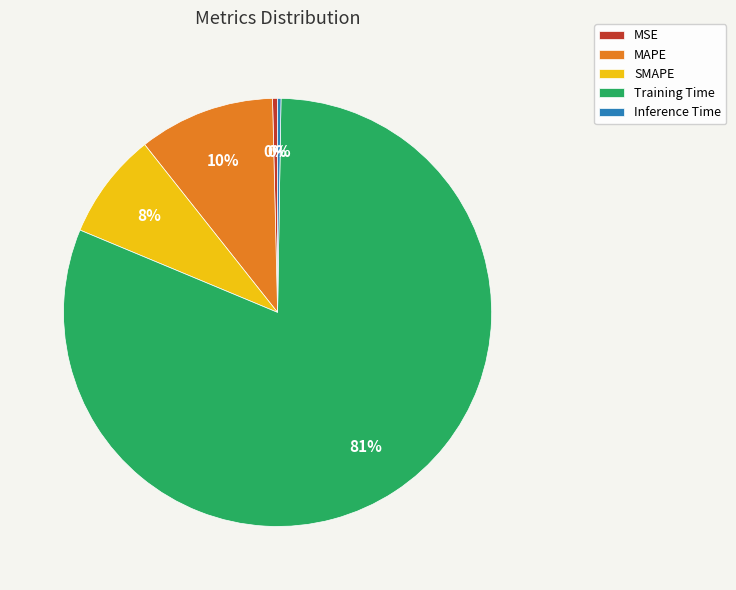

What is the largest slice in the pie chart?

Training Time